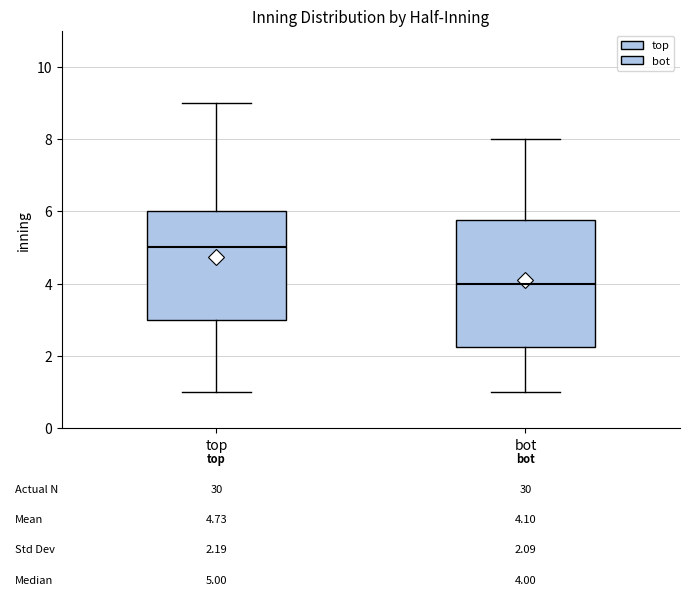

Comparing the boxes themselves (not the whiskers), which one is the tallest?

bot